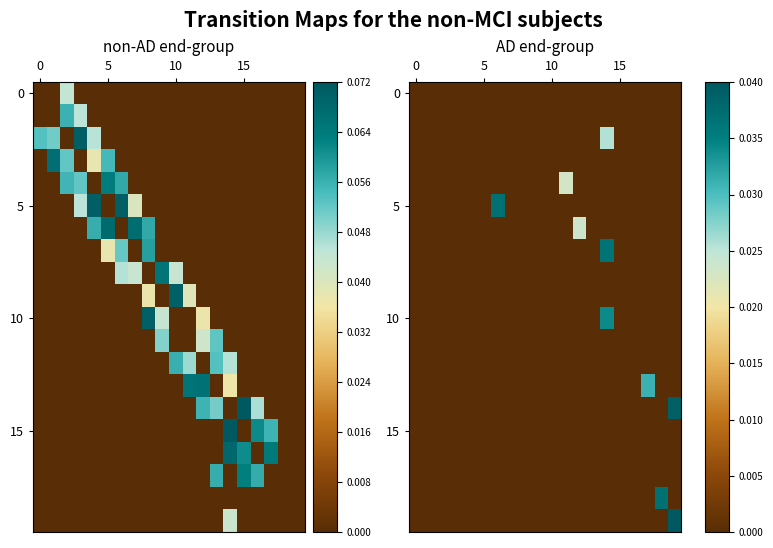

How many distinct data groups are displayed?

20